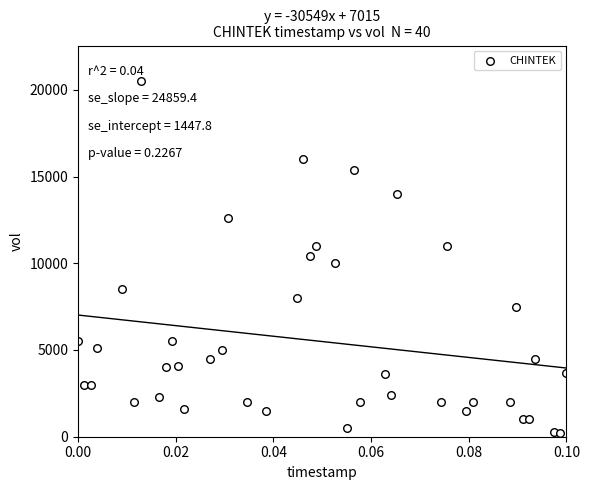

What is the range of Y values (max minus min)?

20300